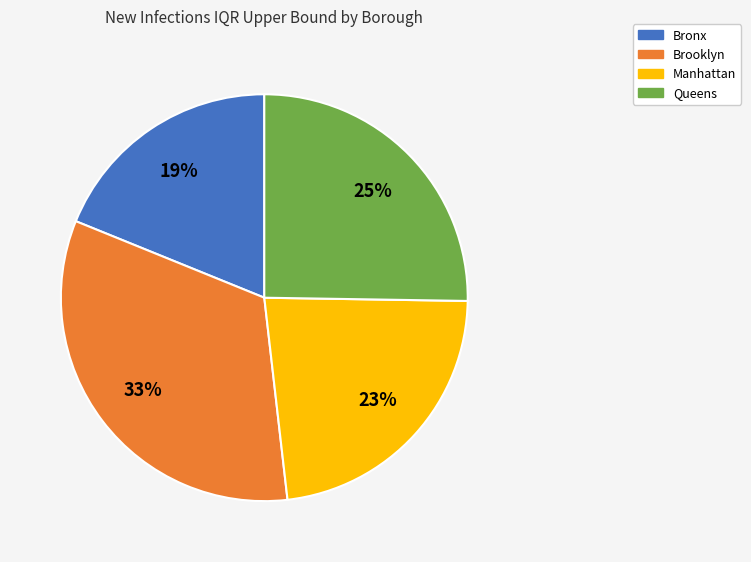

Is there a majority slice in this chart?

No